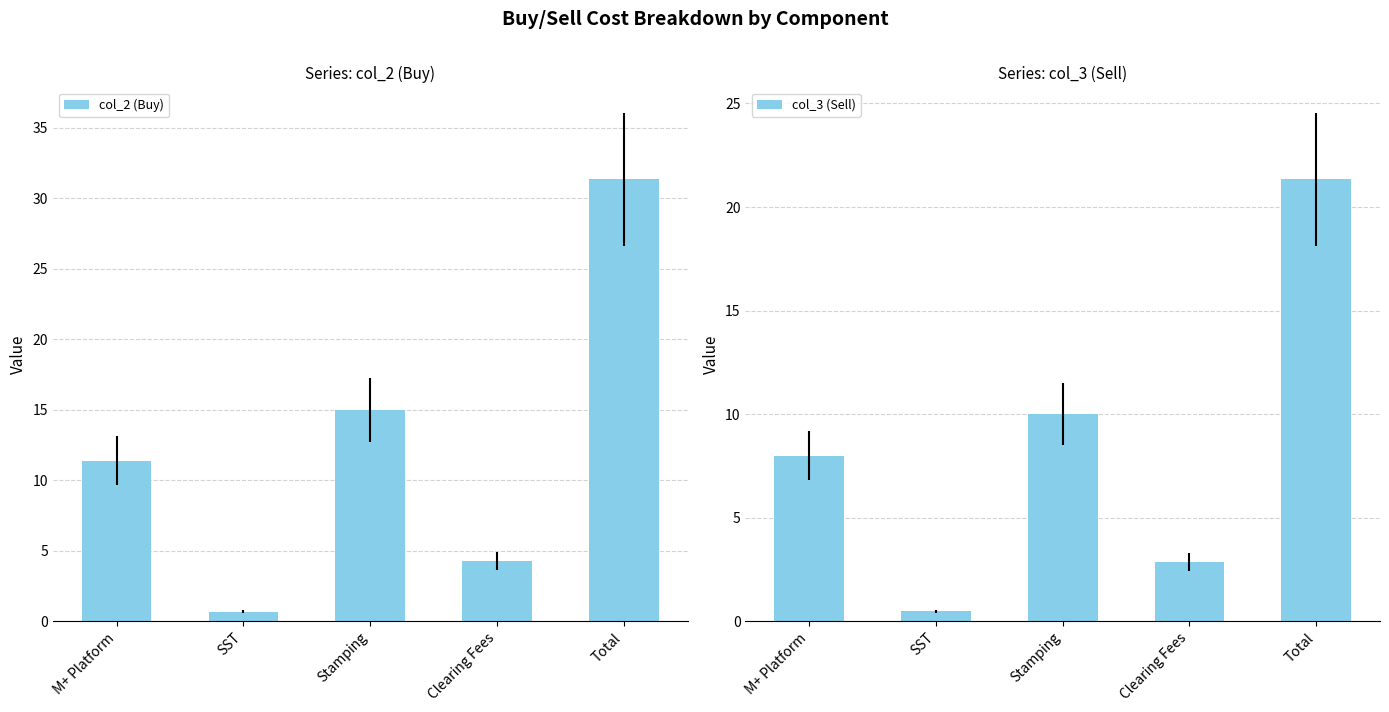

What is the total value across all series at SST?

1.2